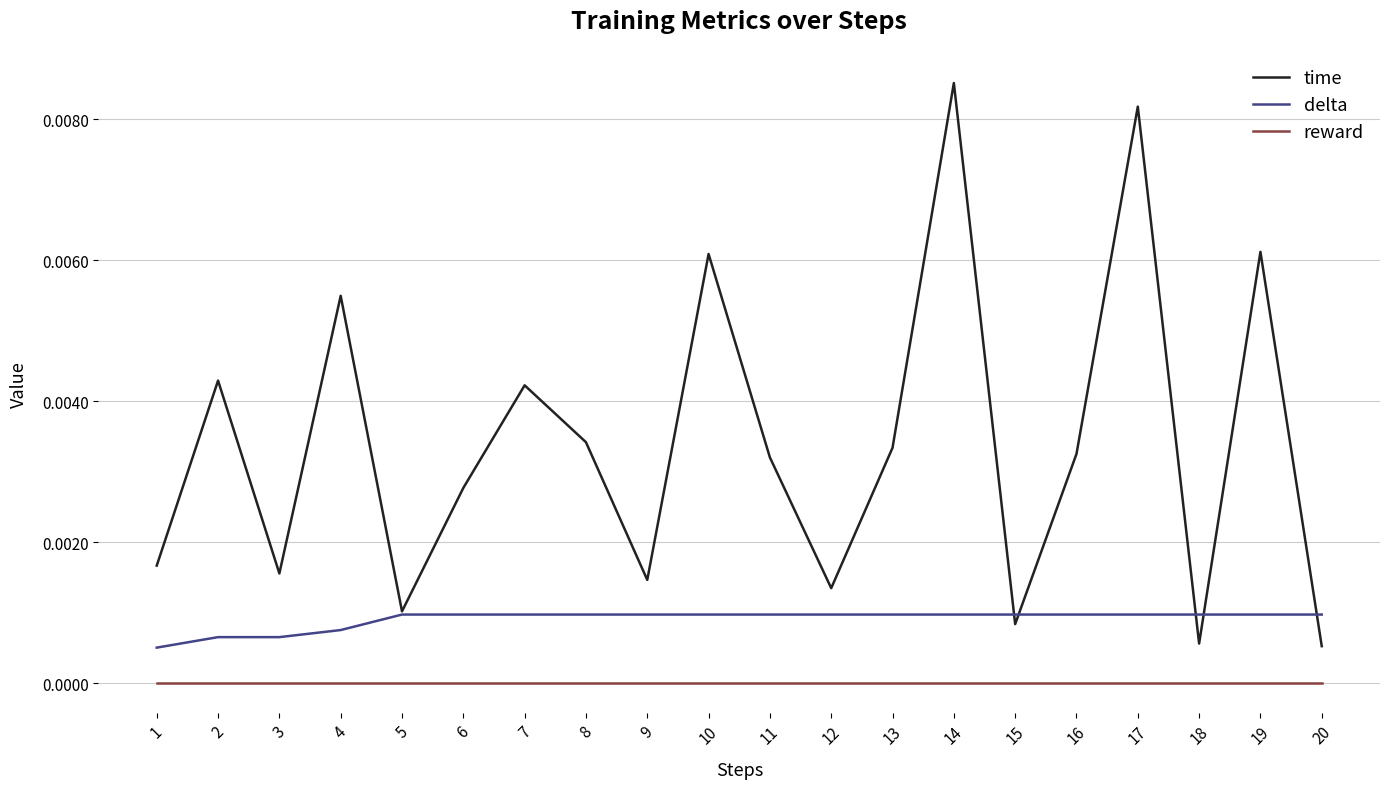

The delta series shows 0.0 at 7. True or false?

True